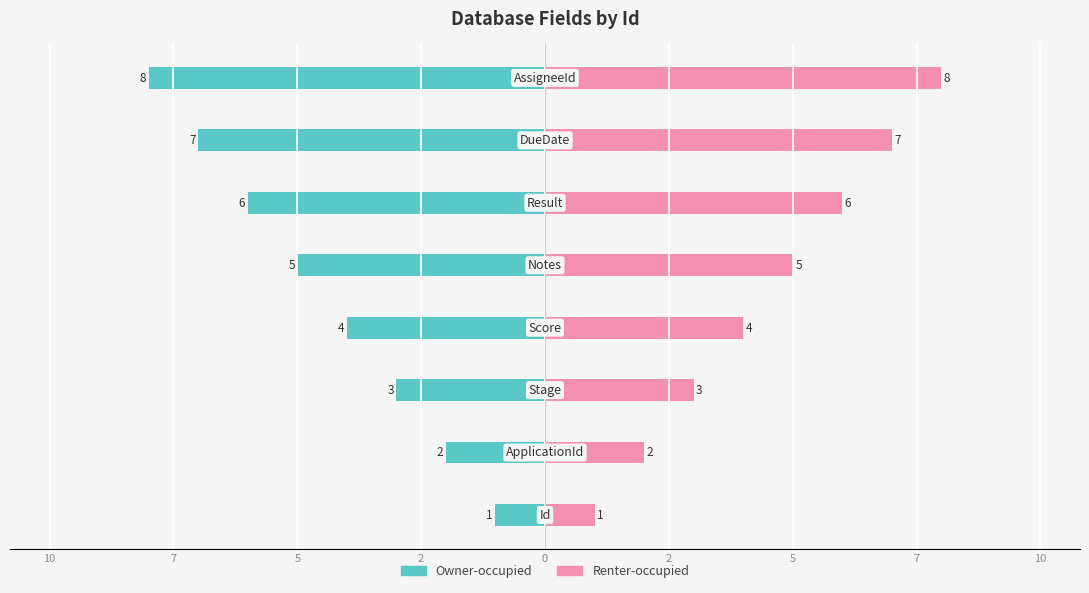

What value does the Owner-occupied series have at 5?

-4